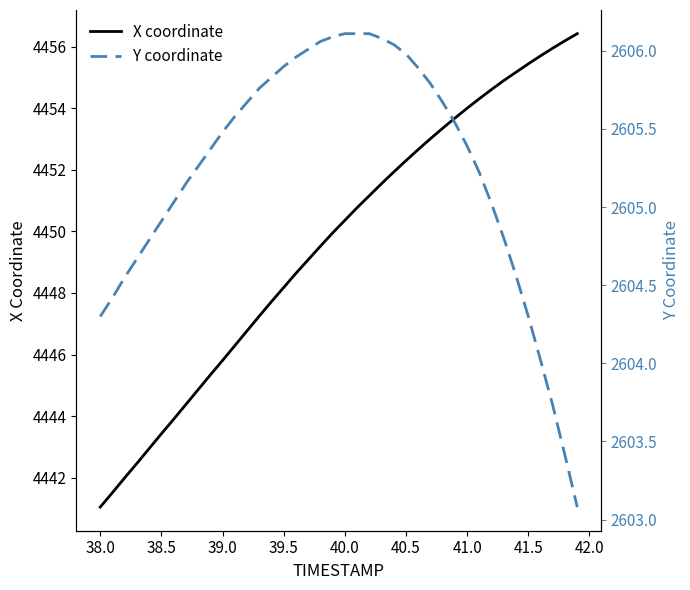

Which series has the widest spread of values?

X coordinate